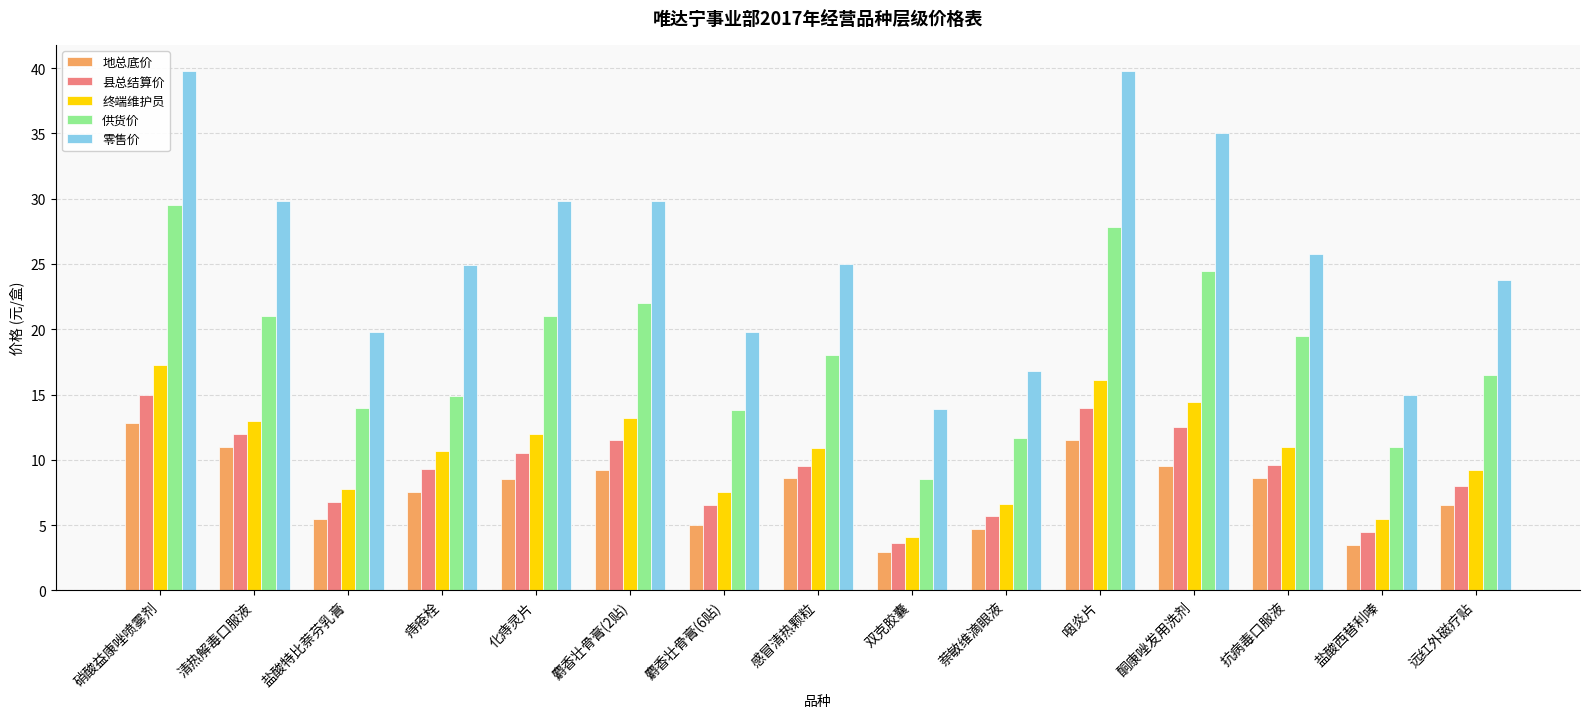

Is it true that 县总结算价 equals 9.1 at 盐酸特比萘芬乳膏?

False